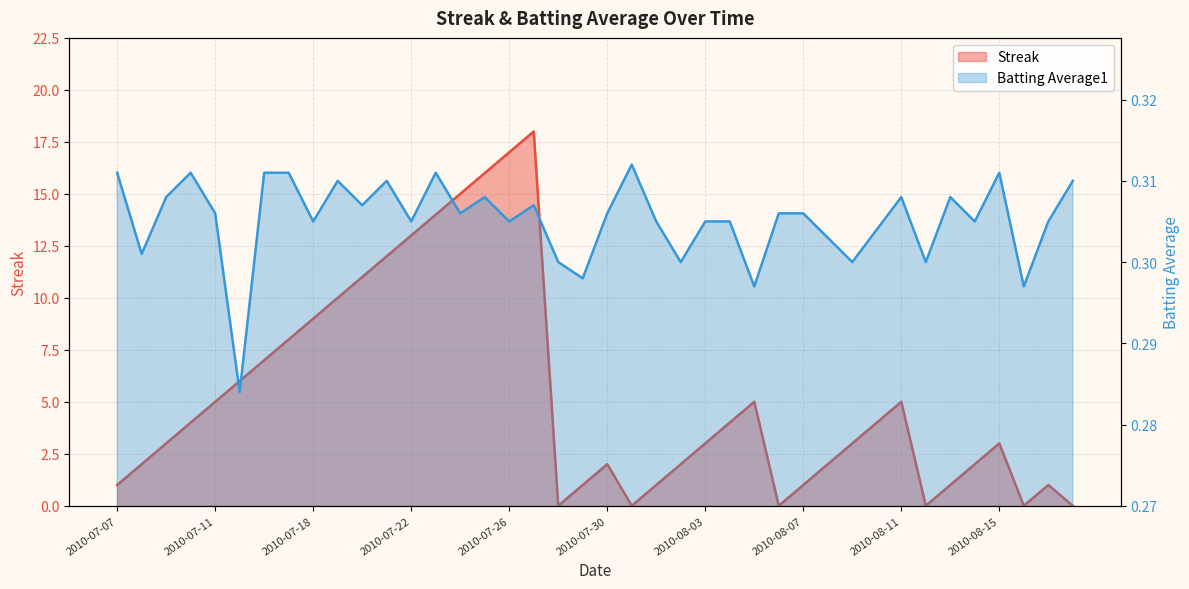

Reading left to right, extract all data points from this chart.

Streak: 1.0	2.0	3.0	4.0	5.0	6.0	7.0	8.0	9.0	10.0	11.0	12.0	13.0	14.0	15.0	16.0	17.0	18.0	0.0	1.0	2.0	0.0	1.0	2.0	3.0	4.0	5.0	0.0	1.0	2.0	3.0	4.0	5.0	0.0	1.0	2.0	3.0	0.0	1.0	0.0
Batting Average1: 0.3	0.3	0.3	0.3	0.3	0.3	0.3	0.3	0.3	0.3	0.3	0.3	0.3	0.3	0.3	0.3	0.3	0.3	0.3	0.3	0.3	0.3	0.3	0.3	0.3	0.3	0.3	0.3	0.3	0.3	0.3	0.3	0.3	0.3	0.3	0.3	0.3	0.3	0.3	0.3